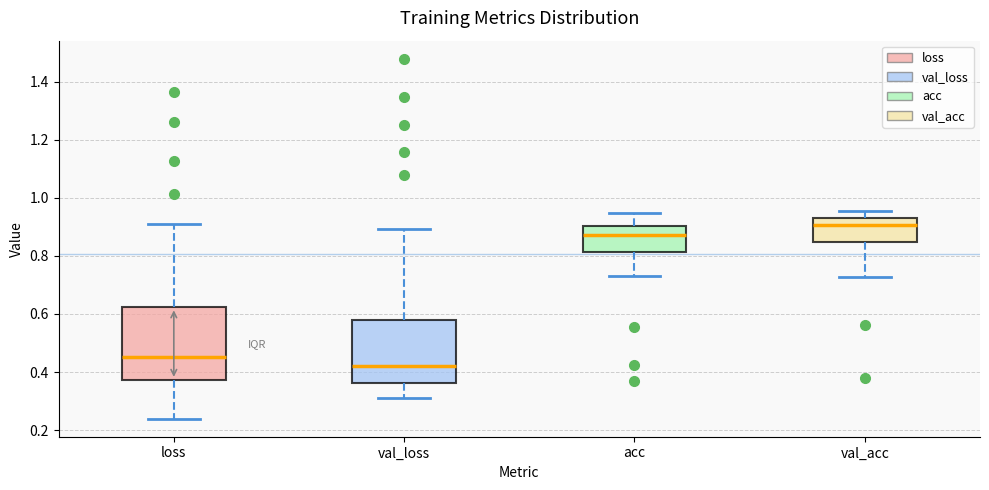

Reading left to right, transcribe this box plot: for each box, give where its median line is, the range the box spans, and where its two whiskers end, as read against the y-axis. The values are not printed on the chart, so give them approximately, as read against the axis.

loss: median 0.46, box 0.38 to 0.62, whiskers 0.24 to 0.90
val_loss: median 0.42, box 0.36 to 0.58, whiskers 0.30 to 0.90
acc: median 0.88, box 0.82 to 0.90, whiskers 0.72 to 0.94
val_acc: median 0.90, box 0.84 to 0.94, whiskers 0.72 to 0.96